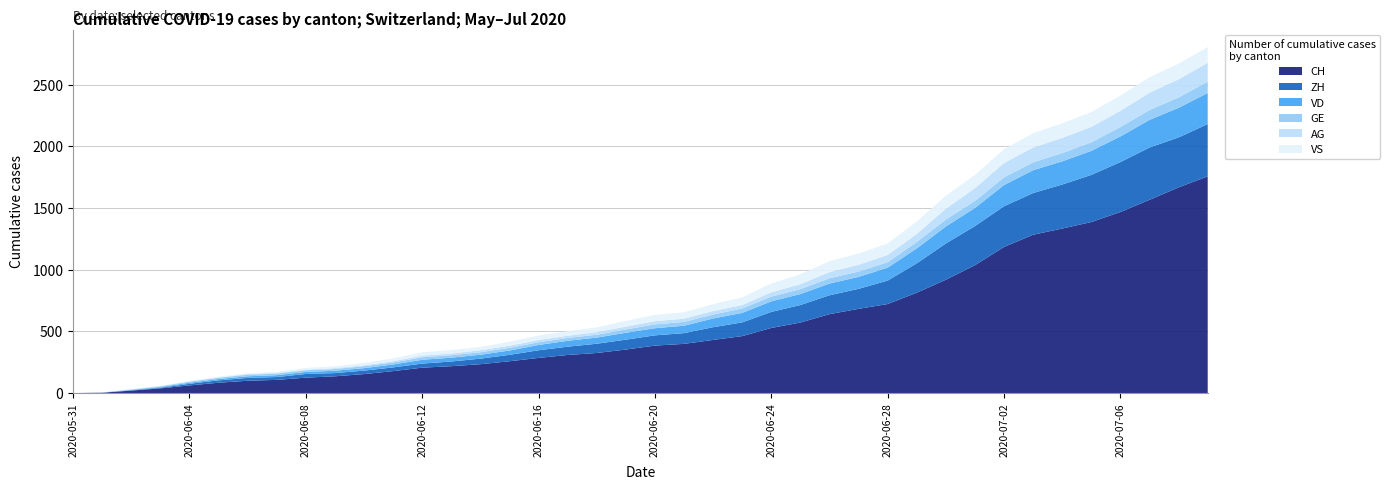

Reading left to right, transcribe all the data shown in this chart.

CH: 2020-05-31=0	2020-06-01=3	2020-06-02=20	2020-06-03=38	2020-06-04=62	2020-06-05=84	2020-06-06=100	2020-06-07=107	2020-06-08=125	2020-06-09=136	2020-06-10=154	2020-06-11=178	2020-06-12=206	2020-06-13=218	2020-06-14=234	2020-06-15=258	2020-06-16=285	2020-06-17=309	2020-06-18=325	2020-06-19=353	2020-06-20=385	2020-06-21=399	2020-06-22=431	2020-06-23=462	2020-06-24=528	2020-06-25=572	2020-06-26=640	2020-06-27=683	2020-06-28=722	2020-06-29=814	2020-06-30=919	2020-07-01=1037	2020-07-02=1185	2020-07-03=1284	2020-07-04=1334	2020-07-05=1387	2020-07-06=1468	2020-07-07=1567	2020-07-08=1668	2020-07-09=1757
ZH: 2020-05-31=0	2020-06-01=0	2020-06-02=2	2020-06-03=5	2020-06-04=13	2020-06-05=19	2020-06-06=23	2020-06-07=23	2020-06-08=30	2020-06-09=26	2020-06-10=28	2020-06-11=30	2020-06-12=33	2020-06-13=38	2020-06-14=45	2020-06-15=52	2020-06-16=62	2020-06-17=67	2020-06-18=75	2020-06-19=80	2020-06-20=83	2020-06-21=87	2020-06-22=103	2020-06-23=111	2020-06-24=130	2020-06-25=142	2020-06-26=153	2020-06-27=162	2020-06-28=190	2020-06-29=238	2020-06-30=294	2020-07-01=317	2020-07-02=330	2020-07-03=338	2020-07-04=357	2020-07-05=382	2020-07-06=405	2020-07-07=424	2020-07-08=405	2020-07-09=424
VD: 2020-05-31=0	2020-06-01=0	2020-06-02=4	2020-06-03=6	2020-06-04=9	2020-06-05=11	2020-06-06=13	2020-06-07=15	2020-06-08=16	2020-06-09=19	2020-06-10=20	2020-06-11=24	2020-06-12=31	2020-06-13=31	2020-06-14=32	2020-06-15=35	2020-06-16=43	2020-06-17=48	2020-06-18=50	2020-06-19=56	2020-06-20=58	2020-06-21=60	2020-06-22=71	2020-06-23=77	2020-06-24=86	2020-06-25=89	2020-06-26=95	2020-06-27=97	2020-06-28=105	2020-06-29=121	2020-06-30=138	2020-07-01=147	2020-07-02=172	2020-07-03=185	2020-07-04=188	2020-07-05=195	2020-07-06=208	2020-07-07=224	2020-07-08=240	2020-07-09=252
GE: 2020-05-31=0	2020-06-01=1	2020-06-02=4	2020-06-03=6	2020-06-04=8	2020-06-05=10	2020-06-06=13	2020-06-07=13	2020-06-08=14	2020-06-09=14	2020-06-10=16	2020-06-11=16	2020-06-12=20	2020-06-13=20	2020-06-14=20	2020-06-15=22	2020-06-16=22	2020-06-17=23	2020-06-18=23	2020-06-19=27	2020-06-20=31	2020-06-21=31	2020-06-22=32	2020-06-23=36	2020-06-24=38	2020-06-25=40	2020-06-26=43	2020-06-27=43	2020-06-28=44	2020-06-29=52	2020-06-30=56	2020-07-01=57	2020-07-02=62	2020-07-03=64	2020-07-04=67	2020-07-05=69	2020-07-06=76	2020-07-07=80	2020-07-08=84	2020-07-09=92
AG: 2020-05-31=0	2020-06-01=0	2020-06-02=0	2020-06-03=1	2020-06-04=3	2020-06-05=3	2020-06-06=5	2020-06-07=5	2020-06-08=5	2020-06-09=7	2020-06-10=7	2020-06-11=10	2020-06-12=13	2020-06-13=14	2020-06-14=16	2020-06-15=17	2020-06-16=18	2020-06-17=18	2020-06-18=21	2020-06-19=23	2020-06-20=26	2020-06-21=26	2020-06-22=28	2020-06-23=28	2020-06-24=35	2020-06-25=40	2020-06-26=50	2020-06-27=55	2020-06-28=59	2020-06-29=65	2020-06-30=88	2020-07-01=103	2020-07-02=116	2020-07-03=120	2020-07-04=123	2020-07-05=125	2020-07-06=132	2020-07-07=140	2020-07-08=147	2020-07-09=153
VS: 2020-05-31=0	2020-06-01=1	2020-06-02=2	2020-06-03=2	2020-06-04=4	2020-06-05=6	2020-06-06=7	2020-06-07=9	2020-06-08=14	2020-06-09=15	2020-06-10=19	2020-06-11=23	2020-06-12=27	2020-06-13=27	2020-06-14=27	2020-06-15=32	2020-06-16=36	2020-06-17=37	2020-06-18=38	2020-06-19=46	2020-06-20=50	2020-06-21=52	2020-06-22=56	2020-06-23=62	2020-06-24=72	2020-06-25=80	2020-06-26=88	2020-06-27=92	2020-06-28=93	2020-06-29=101	2020-06-30=105	2020-07-01=108	2020-07-02=112	2020-07-03=116	2020-07-04=118	2020-07-05=120	2020-07-06=123	2020-07-07=126	2020-07-08=126	2020-07-09=128